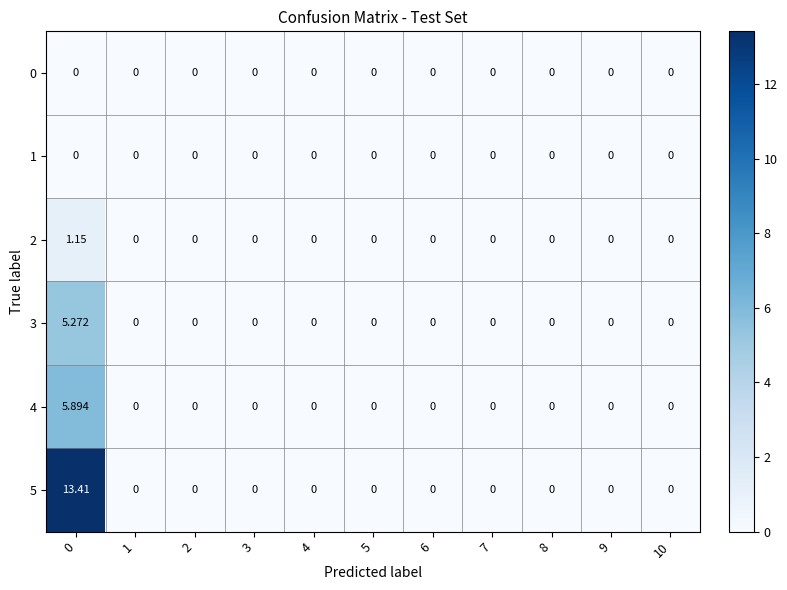

Is the value of 2 at 7 greater than the value of 5 at 0?

No